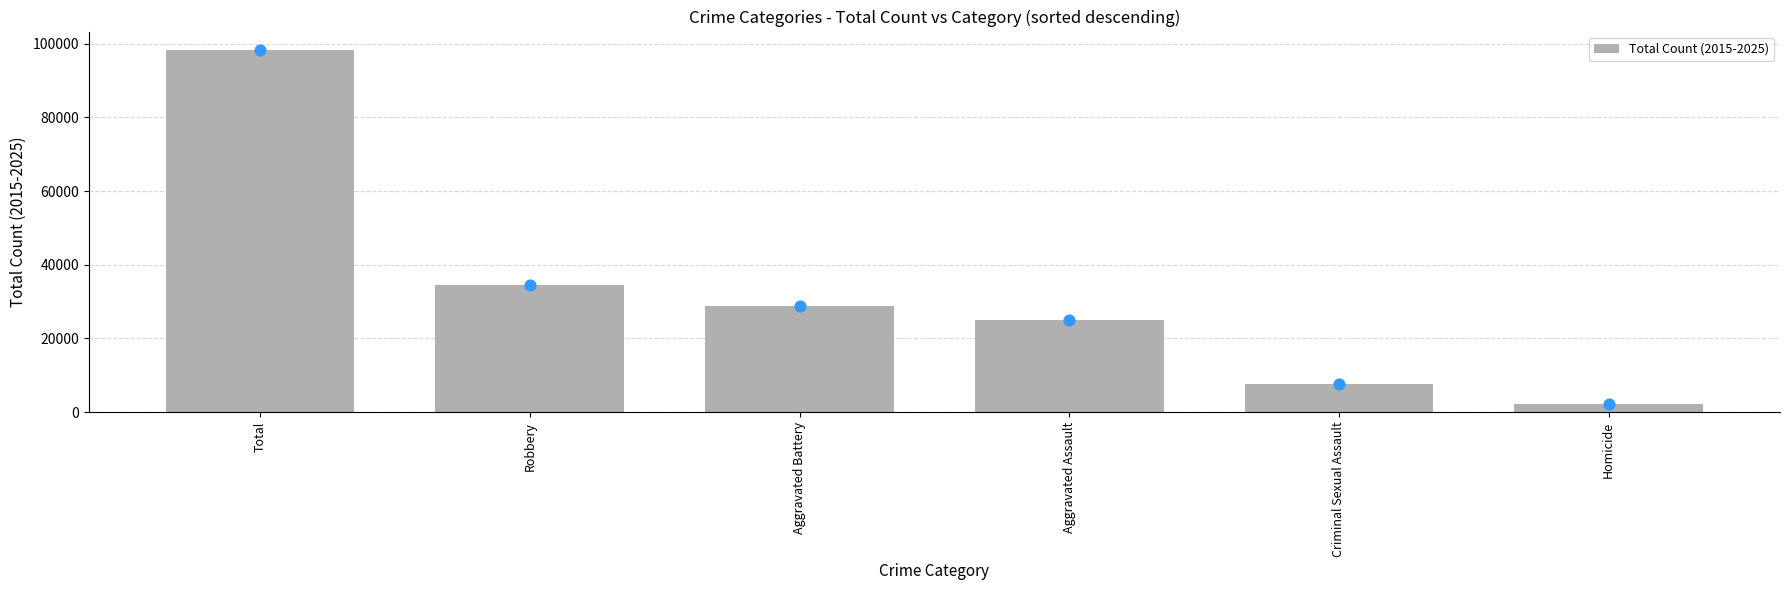

What is the change in value from Robbery to Aggravated Assault?

-9581